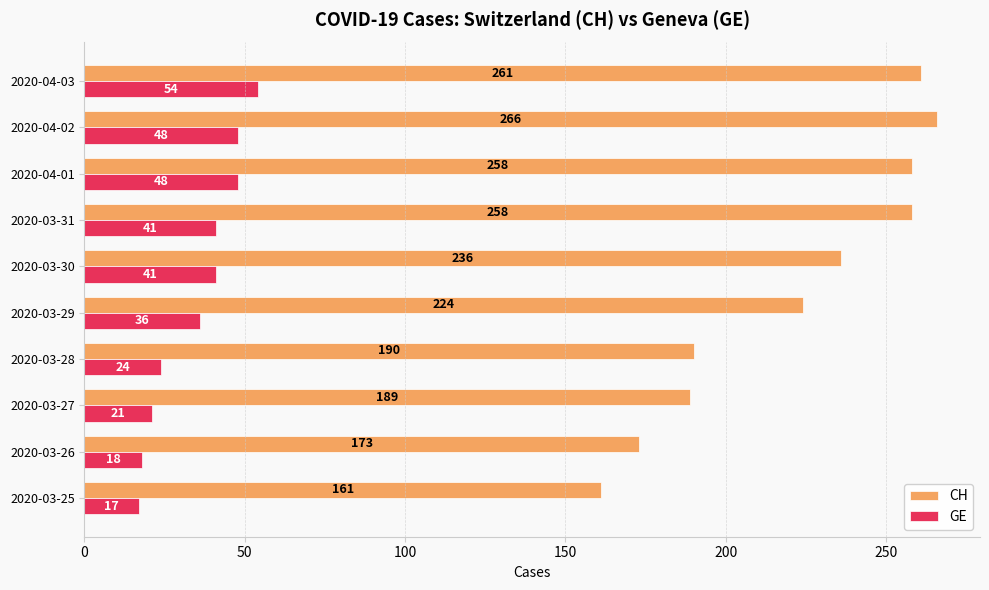

Read the GE value at 2020-03-25.

17